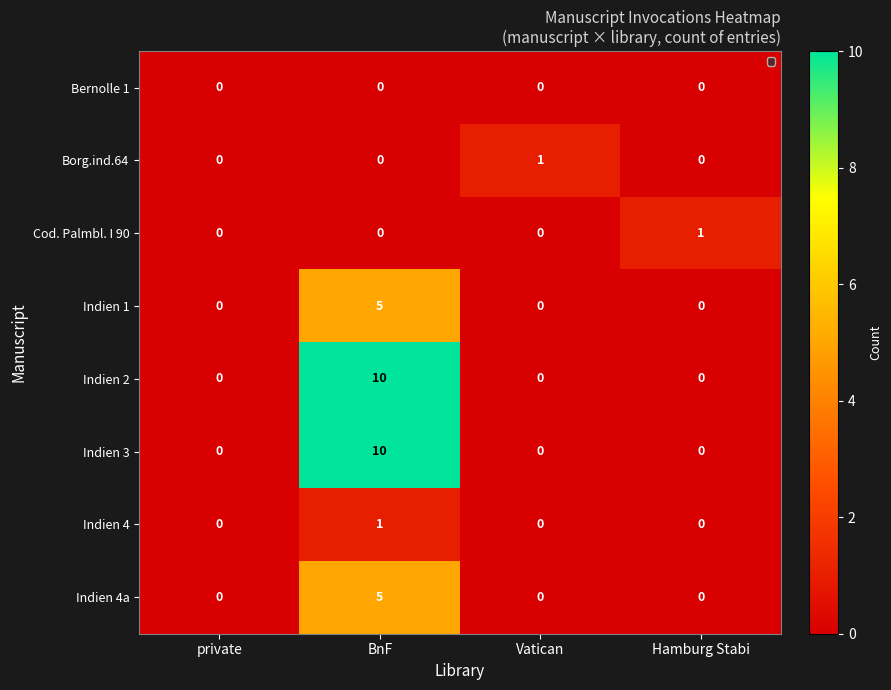

What is the spread (max minus min) of values at BnF?

10